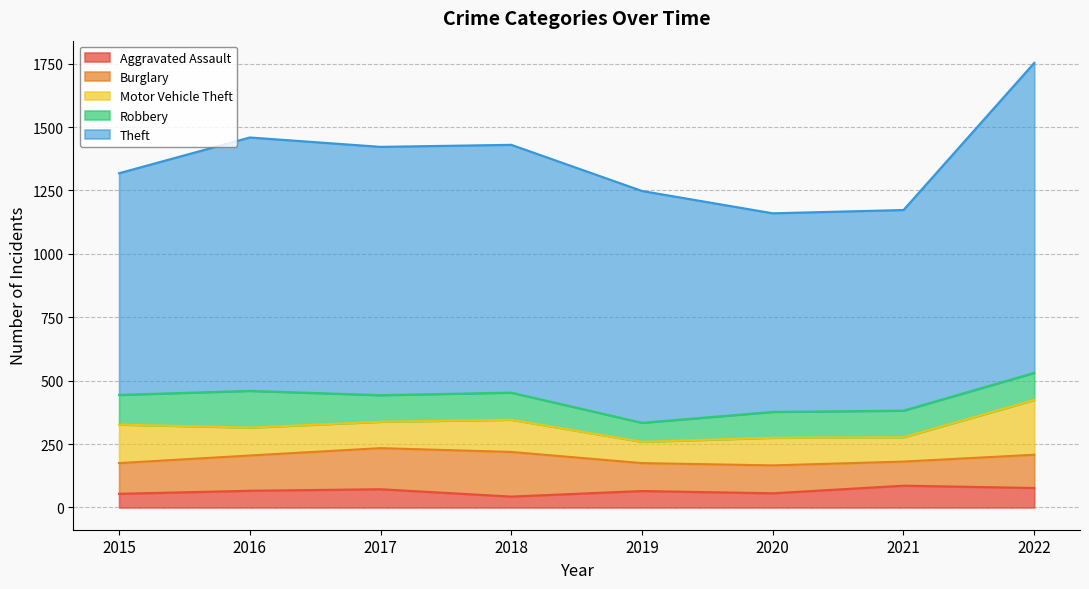

Which series has the largest range (max minus min)?

Theft